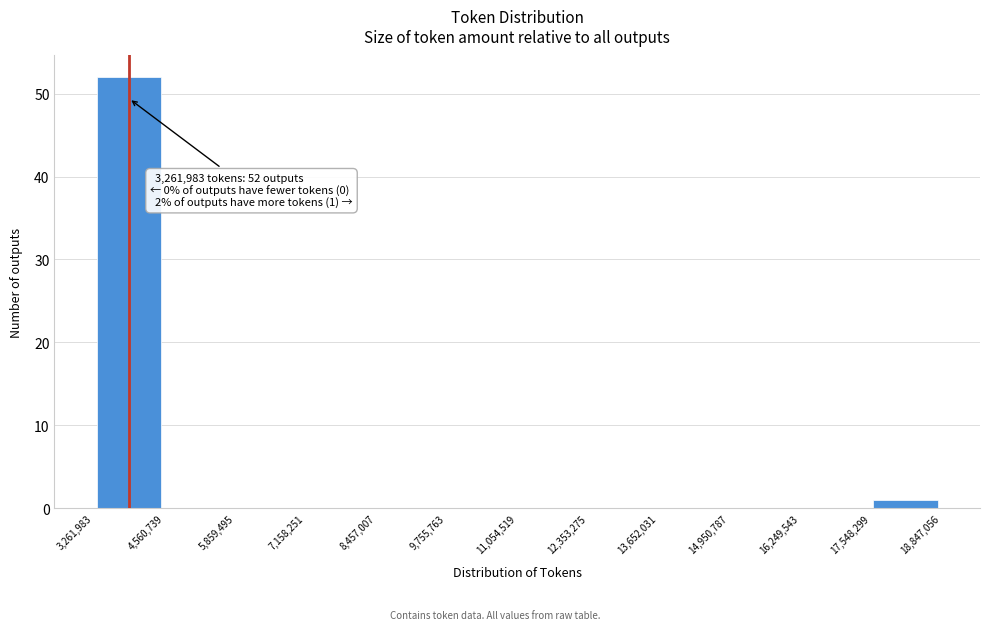

Over which range of the x-axis is the bar tallest?

3,261,983 to 4,560,739